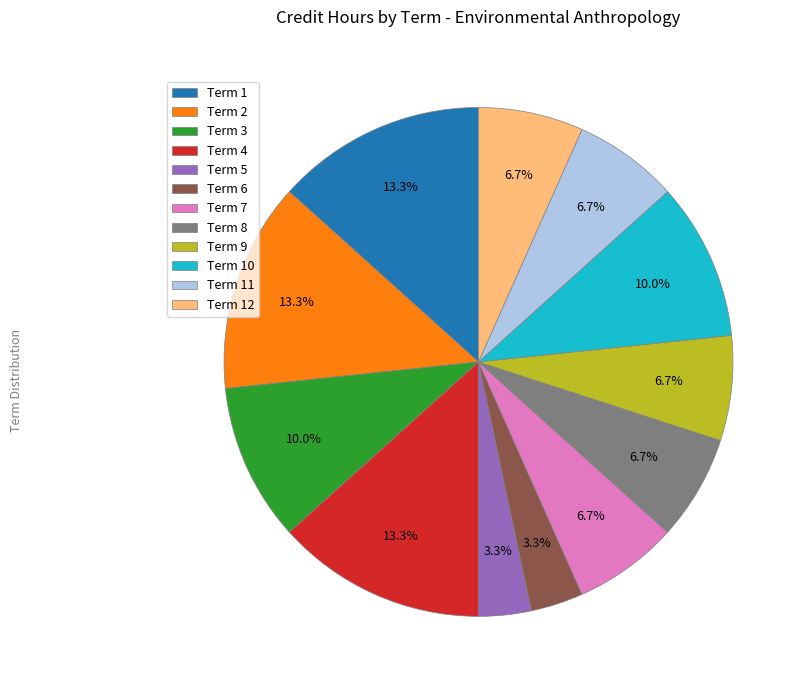

To the nearest percent, what percentage of the pie is Term 12?

7%